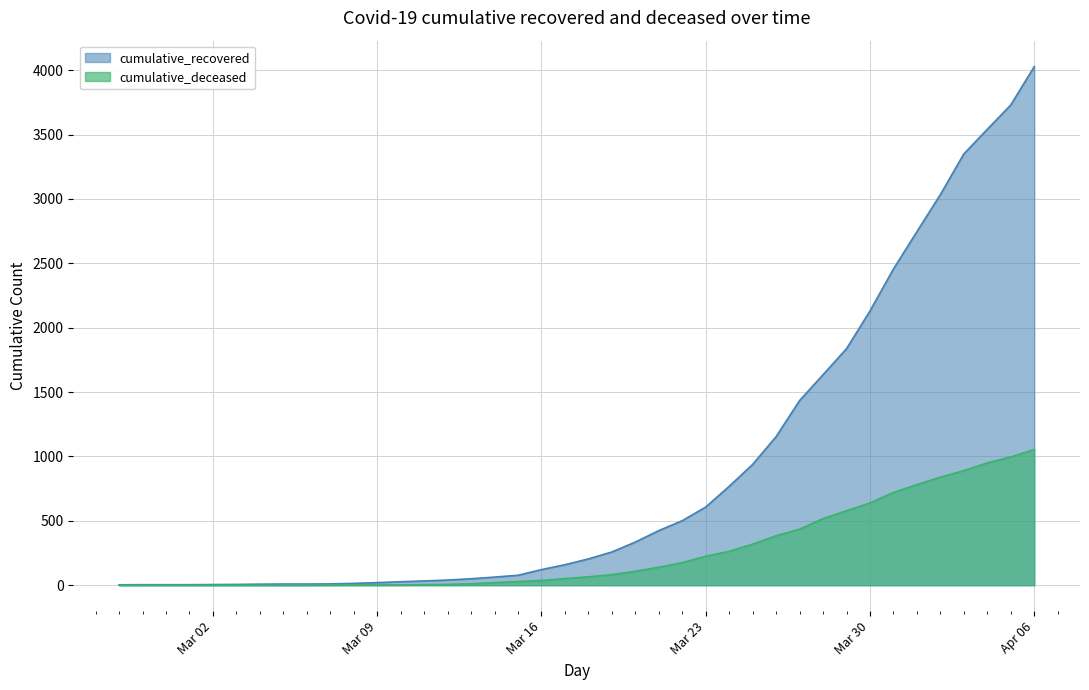

True or false: cumulative_deceased and cumulative_recovered intersect in this chart.

False